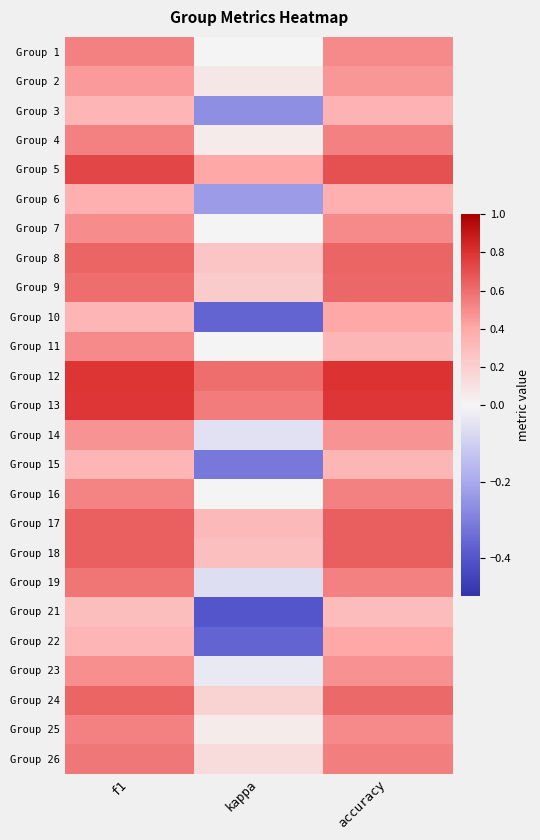

What is the total value across all series at accuracy?

13.0